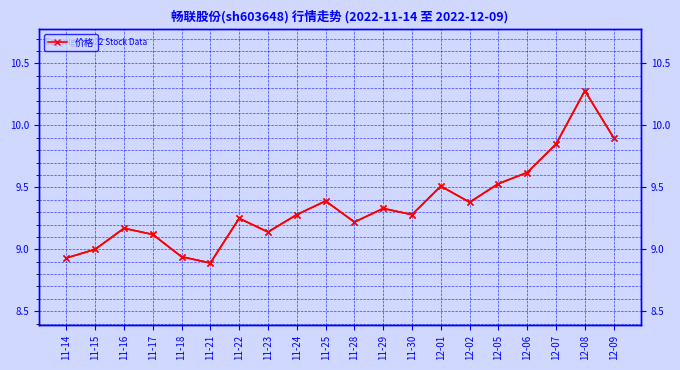

What is the highest value of the 价格 series?

10.3